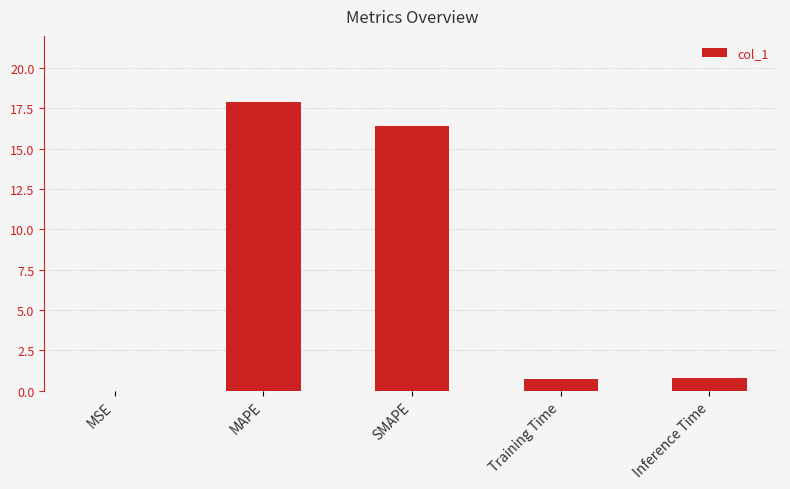

How many distinct data groups are displayed?

1